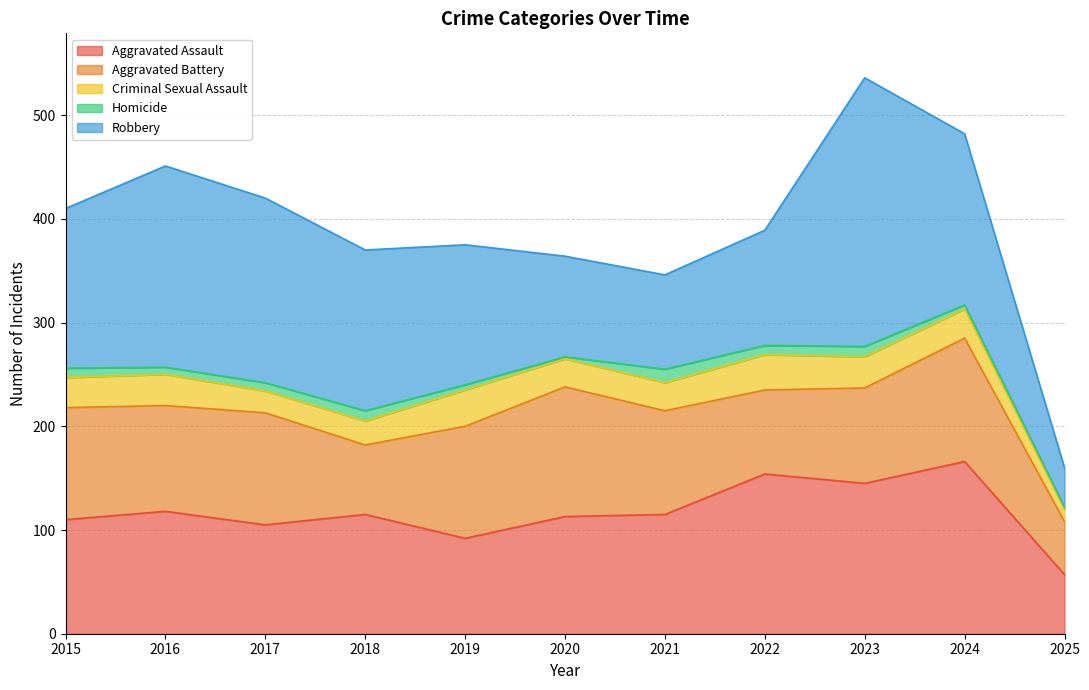

Where is the first local minimum for Criminal Sexual Assault?

2017